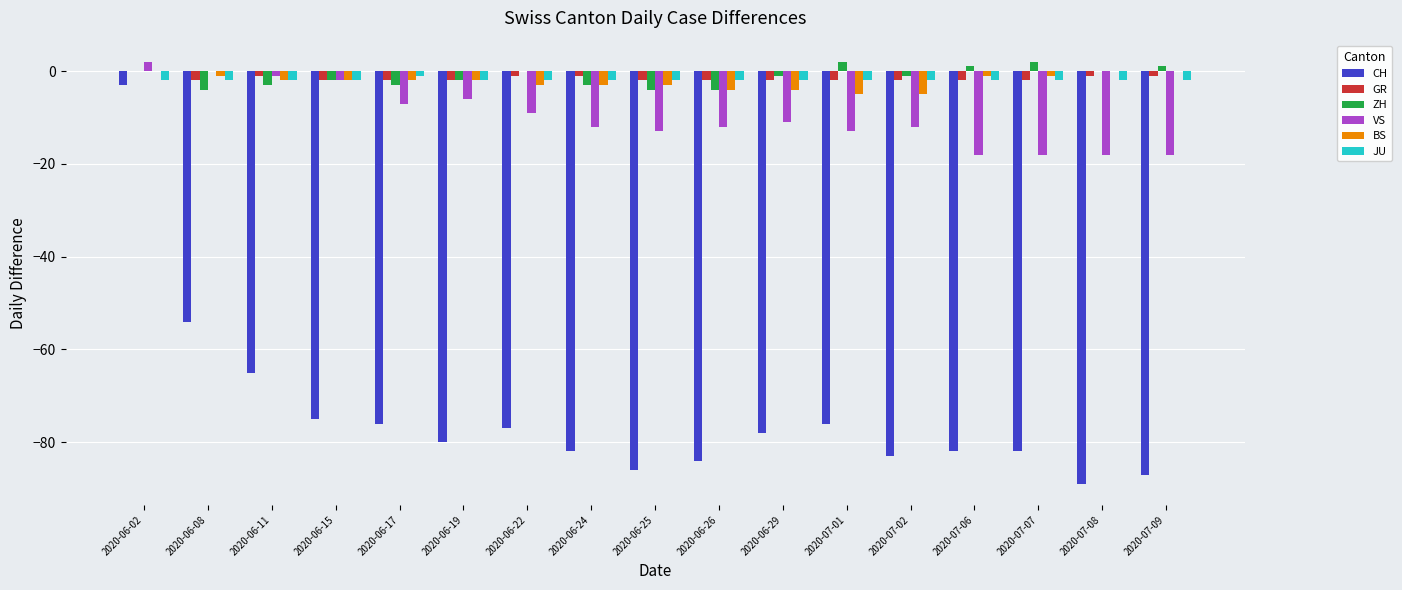

At which category is the sum across all series the highest?

2020-06-02